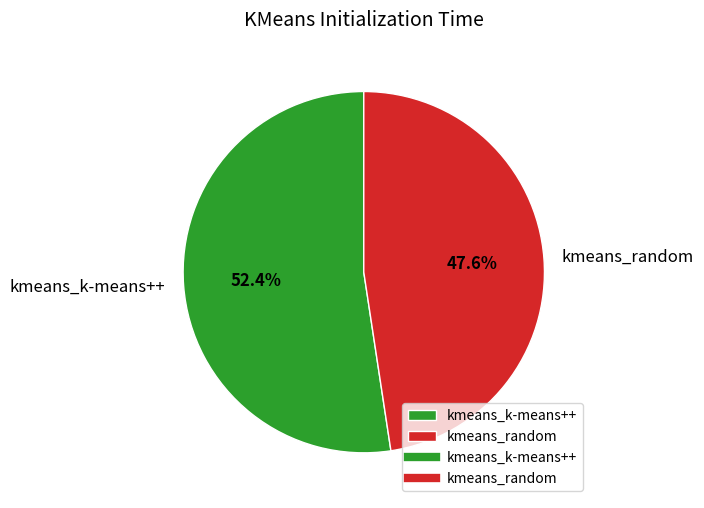

What percentage is the kmeans_random slice, to the nearest percent?

48%